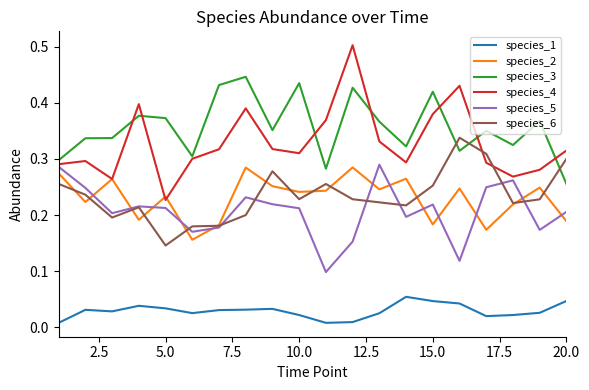

Which series has the largest total across all categories?

species_3